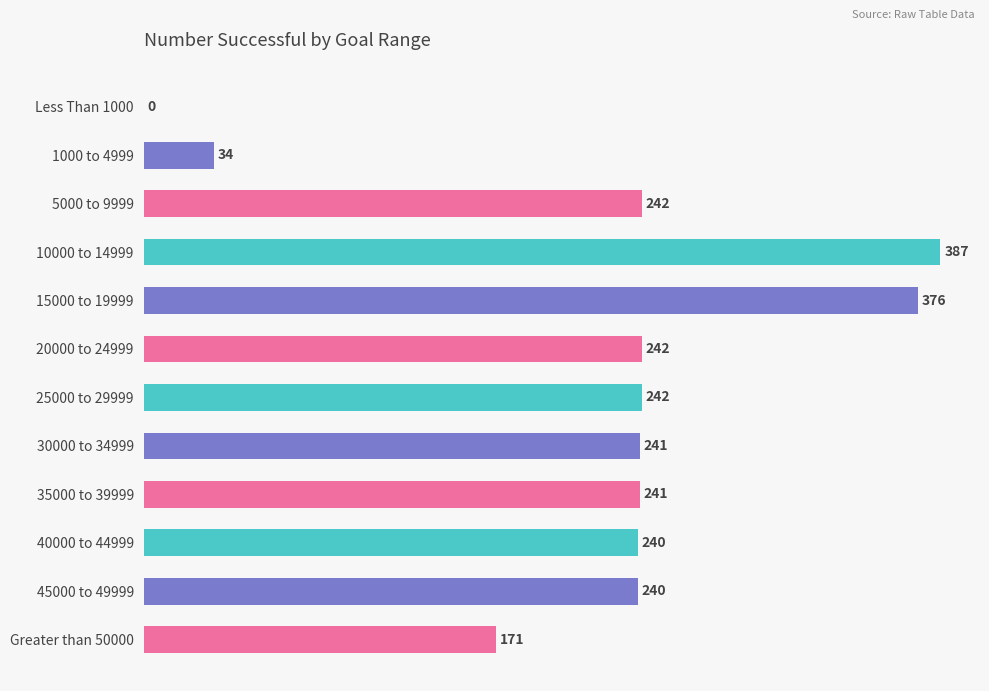

Are the bars grouped side by side (vs. stacked)?

No